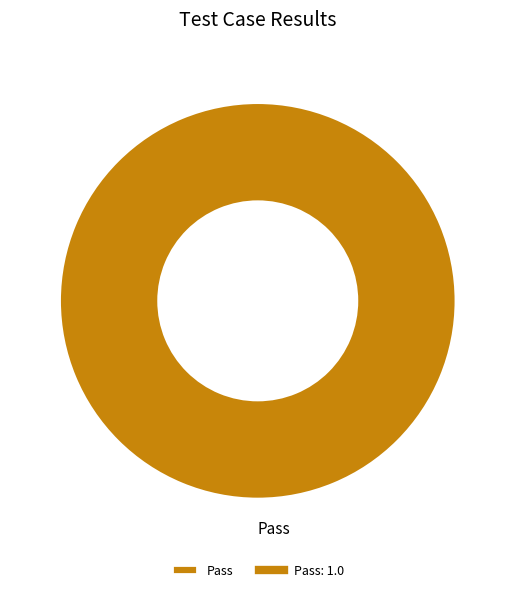

Is there any slice that represents more than half of the pie?

Yes